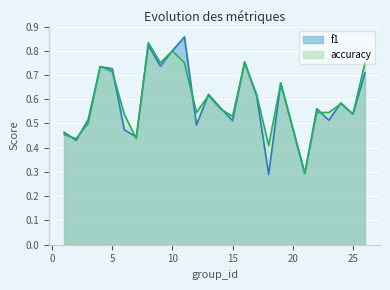

What is the value of the f1 point at the 20th from the left?

0.3